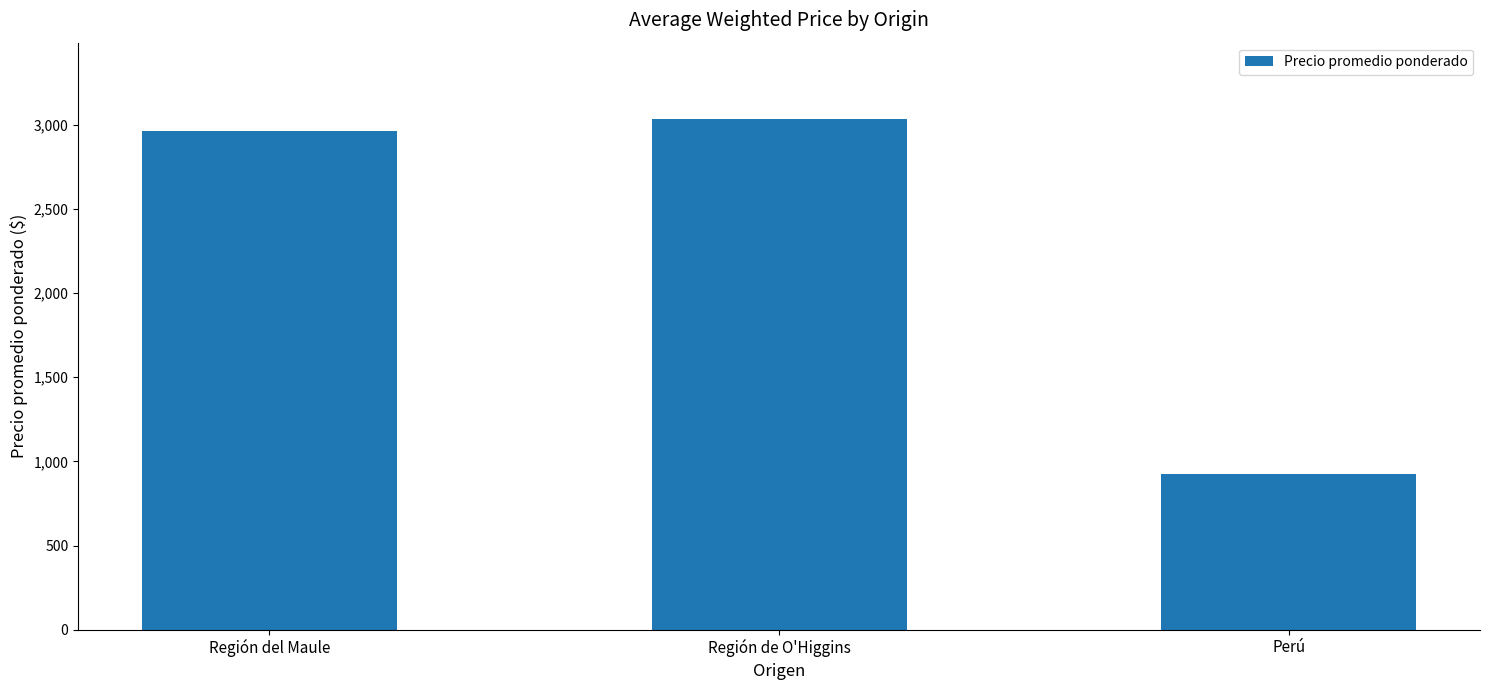

What is the average value?

2308